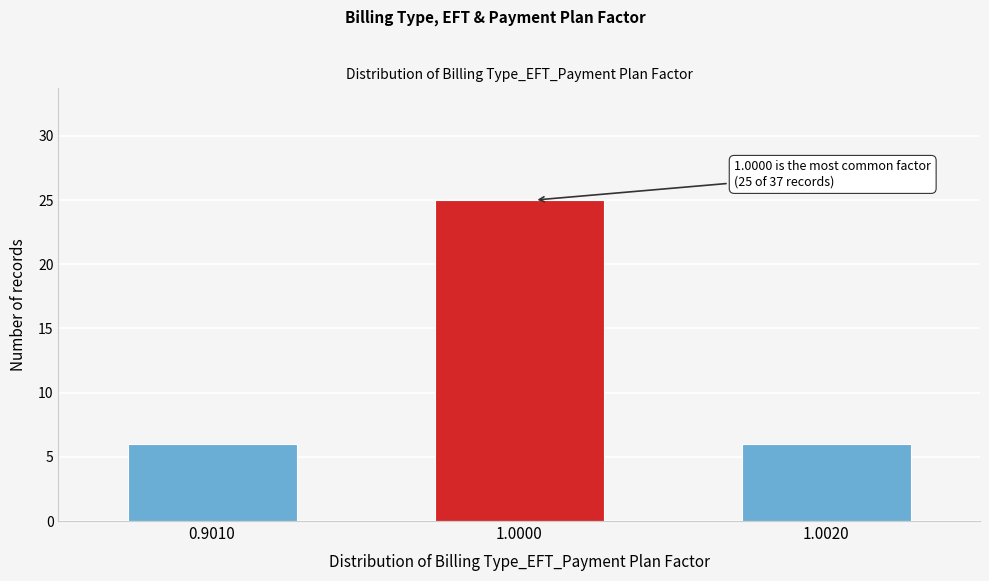

Reading right to left, transcribe all the data shown in this chart.

6	25	6